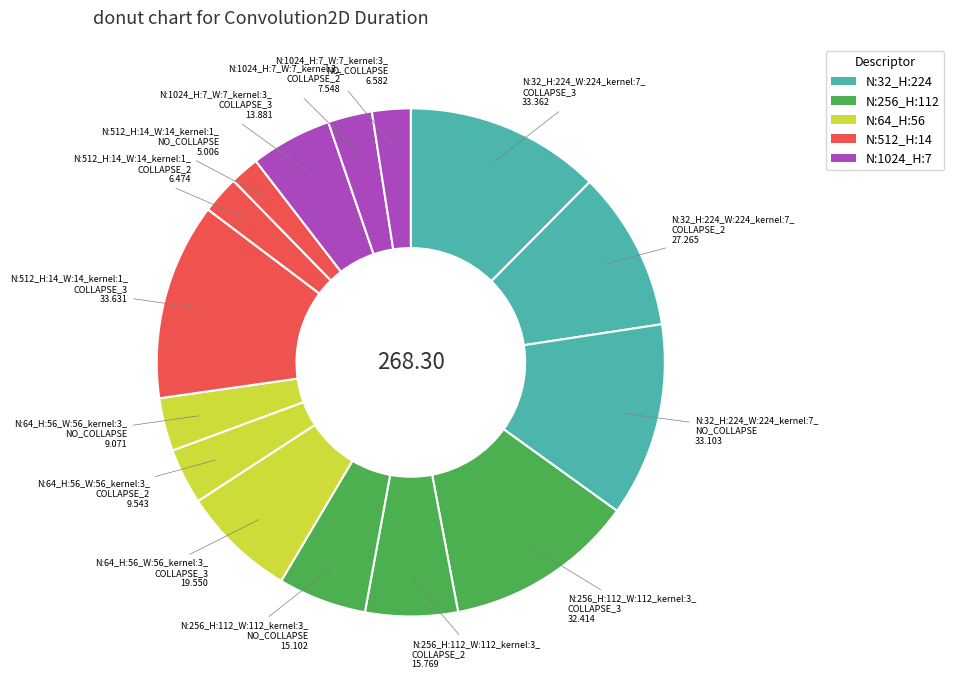

To the nearest percent, what is the average slice percentage?

7%